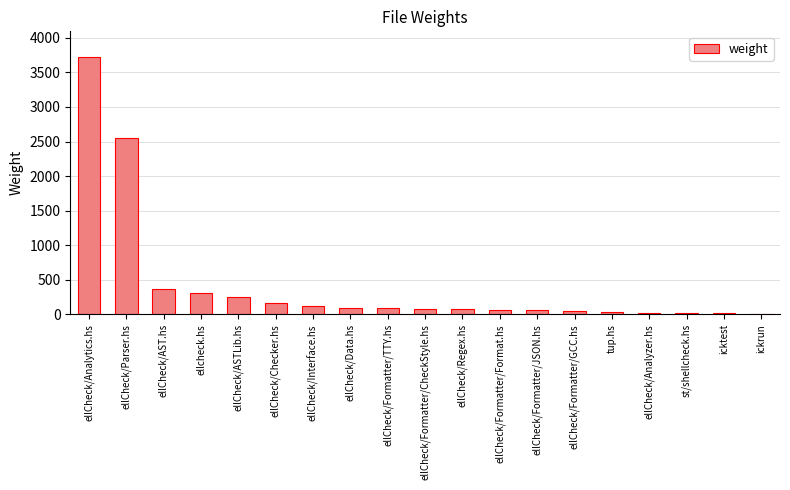

At which category does the chart reach its peak across all series?

ellCheck/Analytics.hs